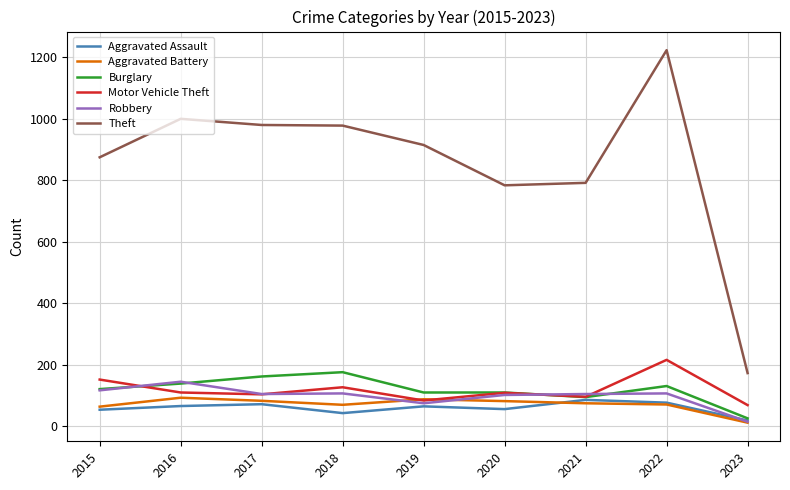

True or false: Theft and Aggravated Battery intersect in this chart.

False